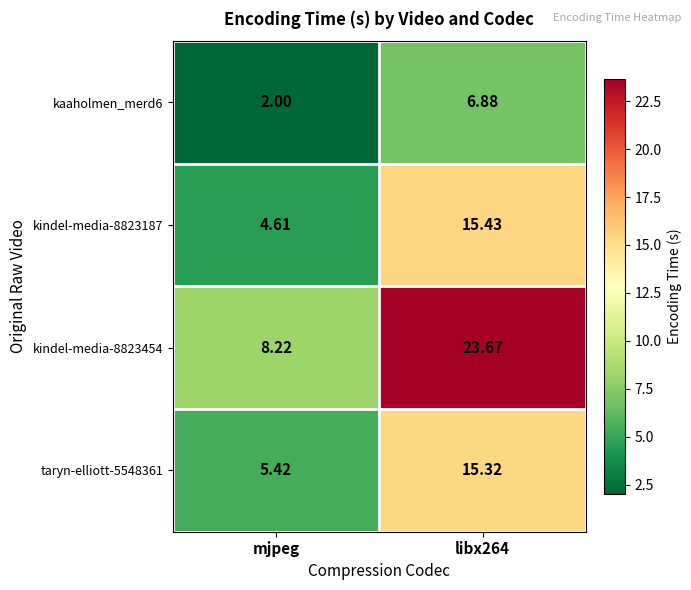

Rank the series by their maximum value, from highest to lowest.

kindel-media-8823454, kindel-media-8823187, taryn-elliott-5548361, kaaholmen_merd6